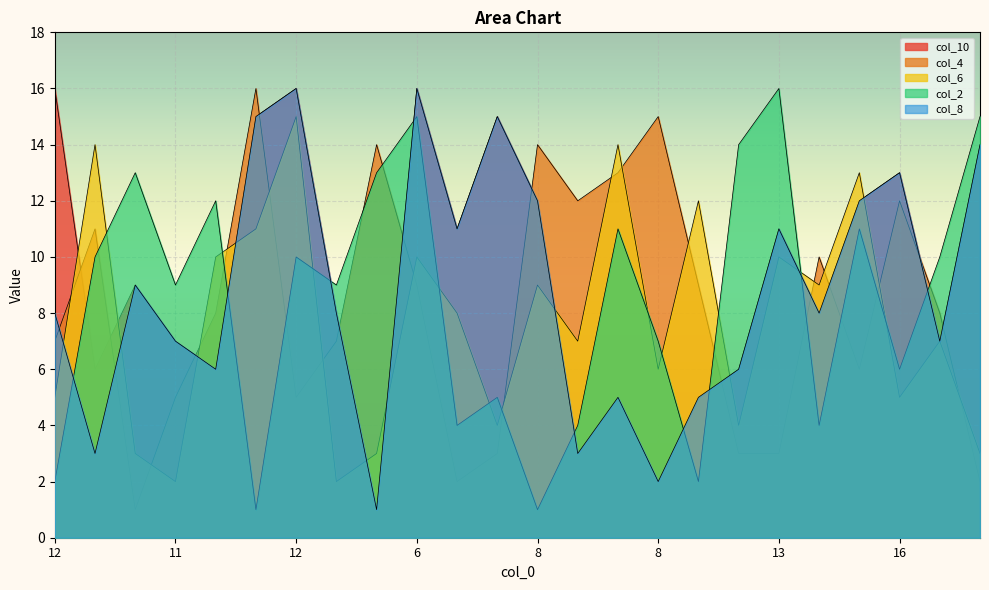

At which label does col_2 reach its minimum?

4